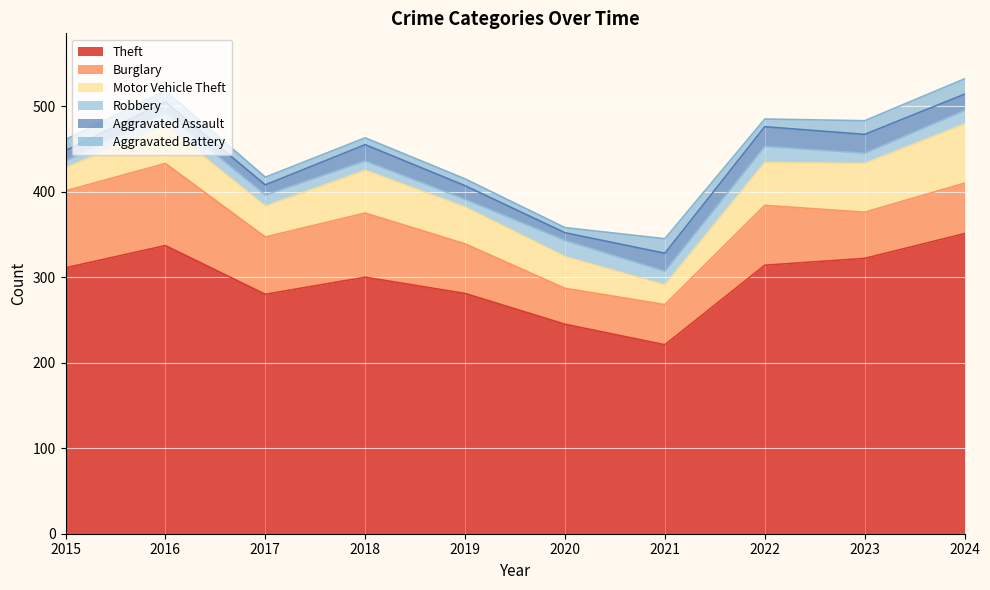

The Robbery series shows 19 at 2020. True or false?

True